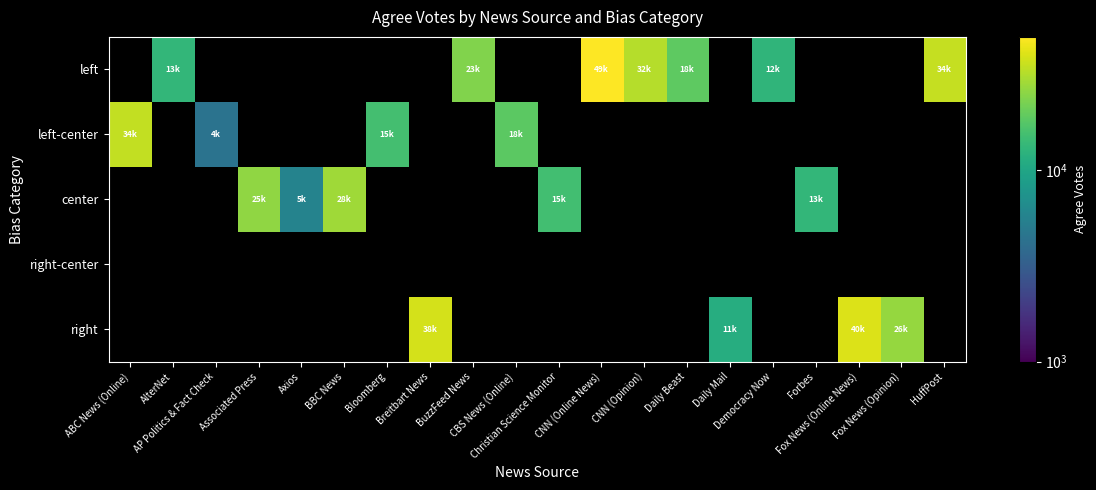

What is the difference between the maximum and minimum values in the left-center series?

30026.0